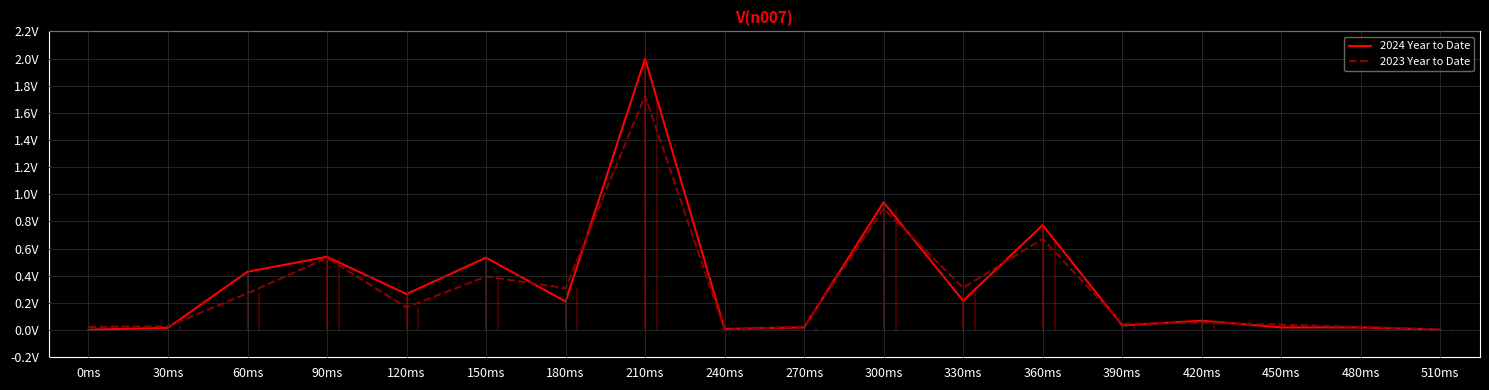

What is the average value of the 2024 Year to Date series?

0.3